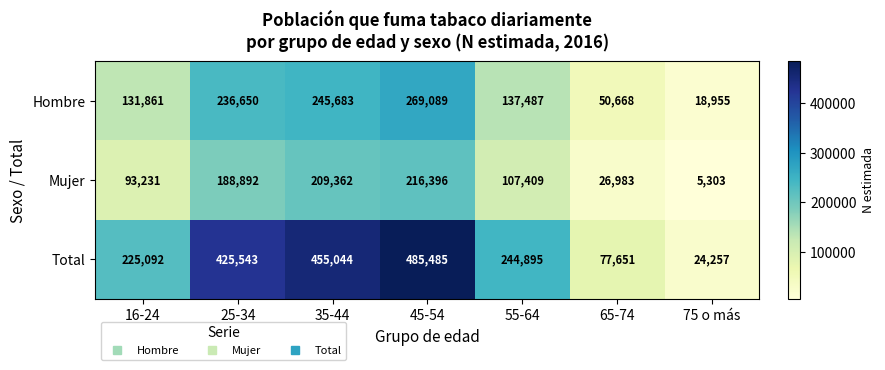

What is the difference between the second highest and minimum values in the Mujer series?

204059